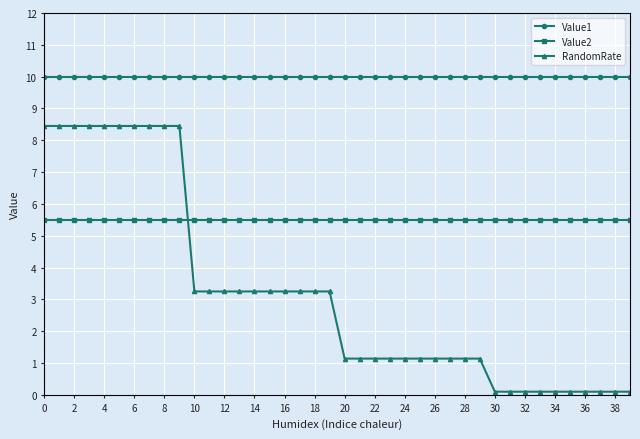

How many data points does each series have?

40